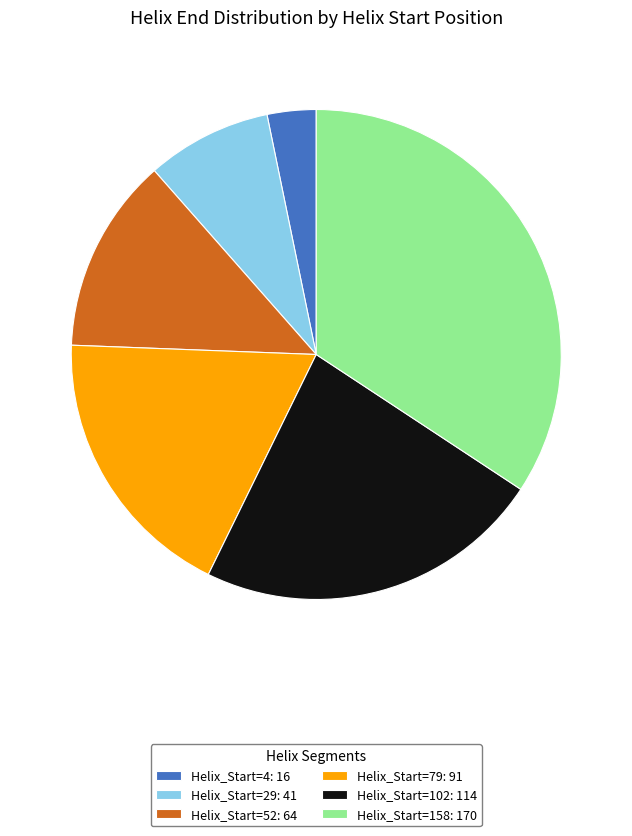

Between Helix_Start=79 and Helix_Start=158, which is larger?

Helix_Start=158